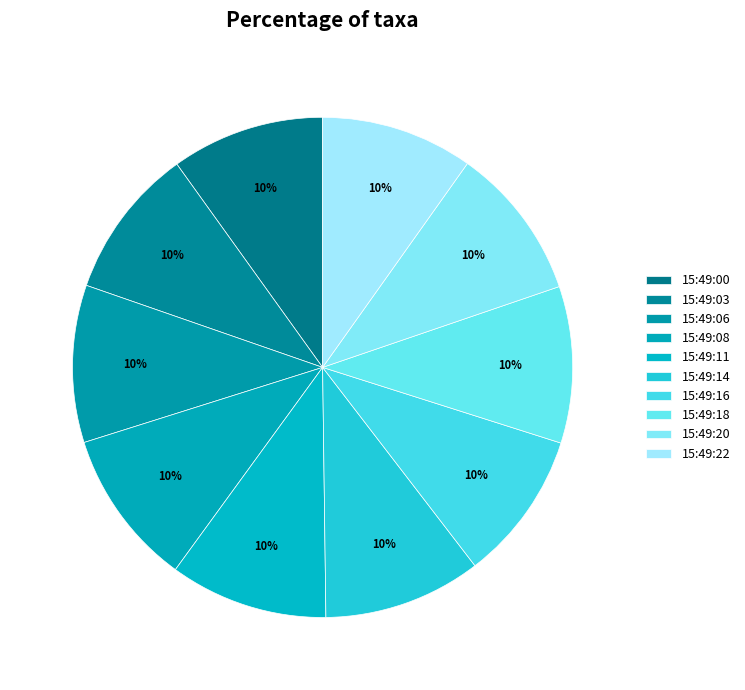

What is the largest slice in the pie chart?

15:49:11